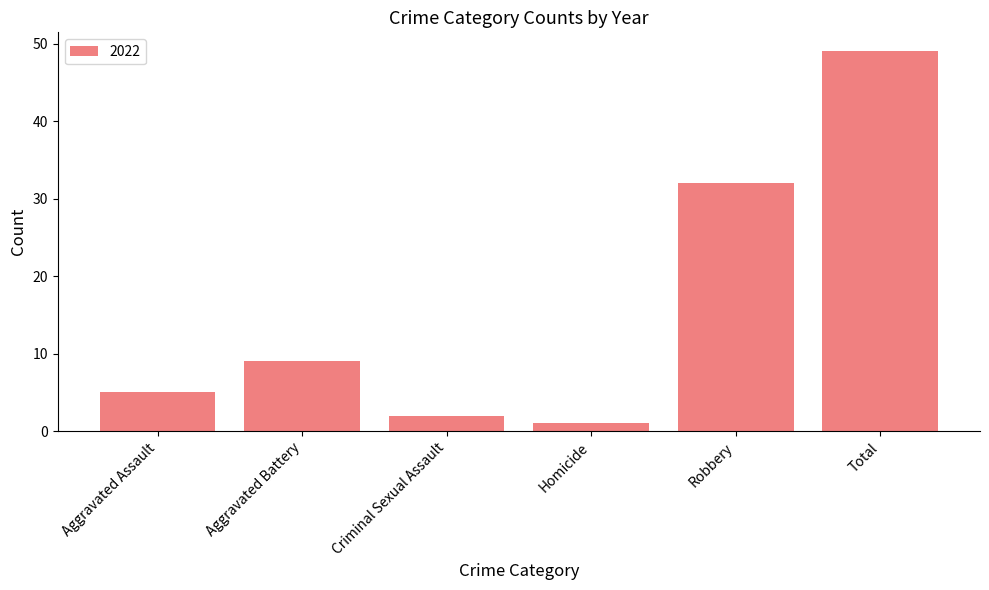

What is the label of the 5th bar from the right?

Aggravated Battery